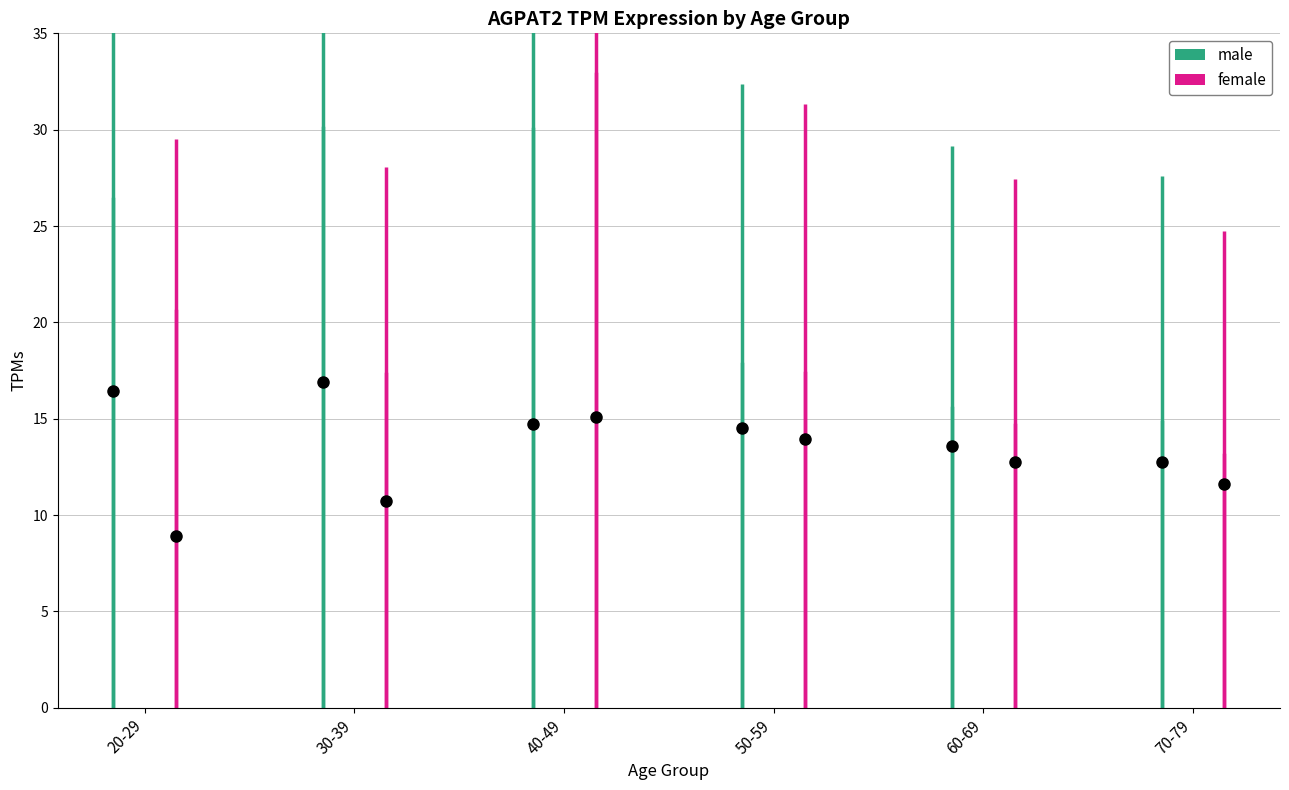

How many lines are shown in the chart?

2